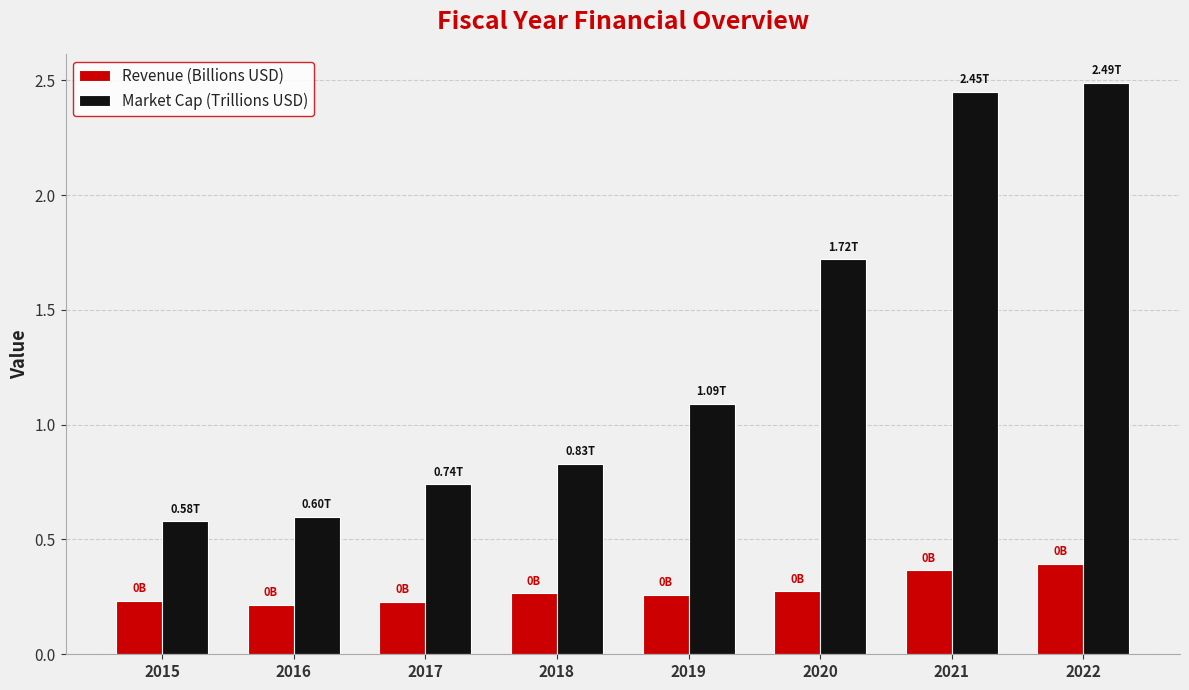

Is the value of Market Cap (Trillions USD) at 2018 greater than the value of Revenue (Billions USD) at 2022?

Yes